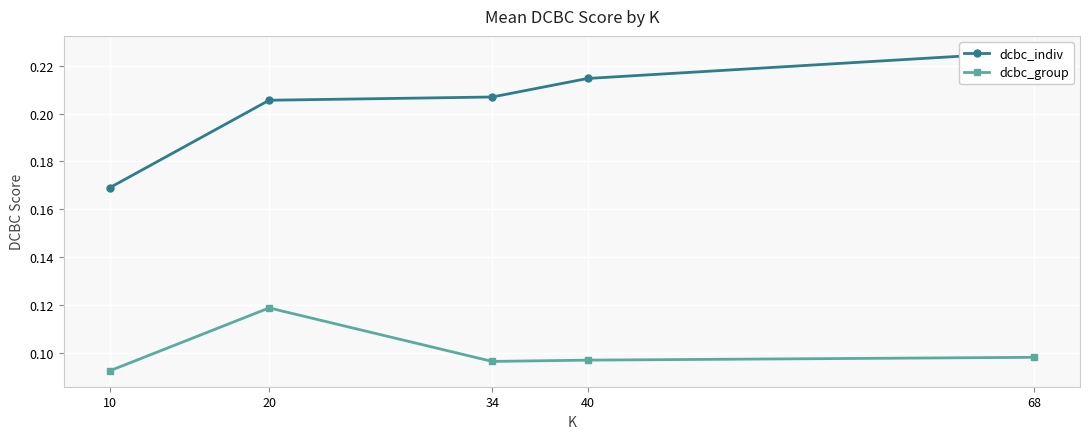

Which series has the largest total across all categories?

dcbc_indiv